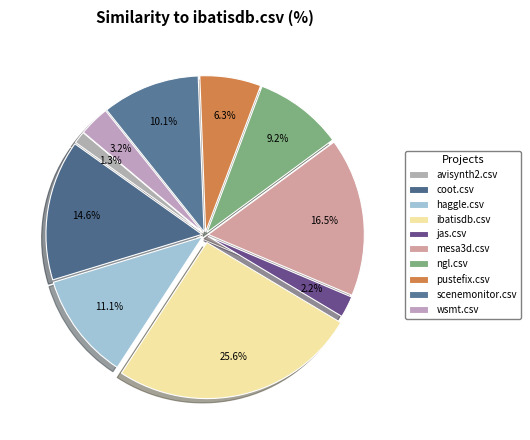

What percentage is NOT represented by coot.csv?

85.4%